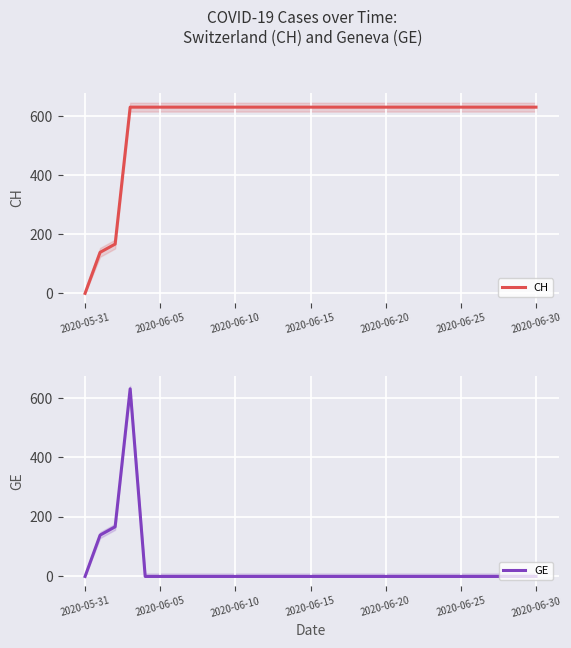

How many lines are shown in the chart?

2